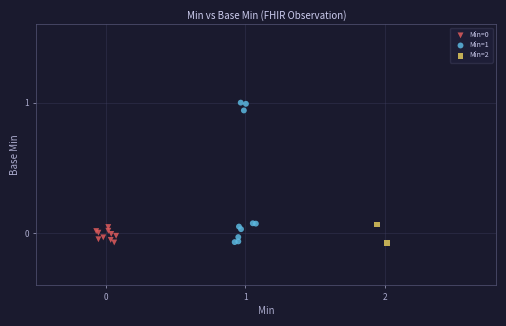

Which series contains the highest Y value?

Min=1